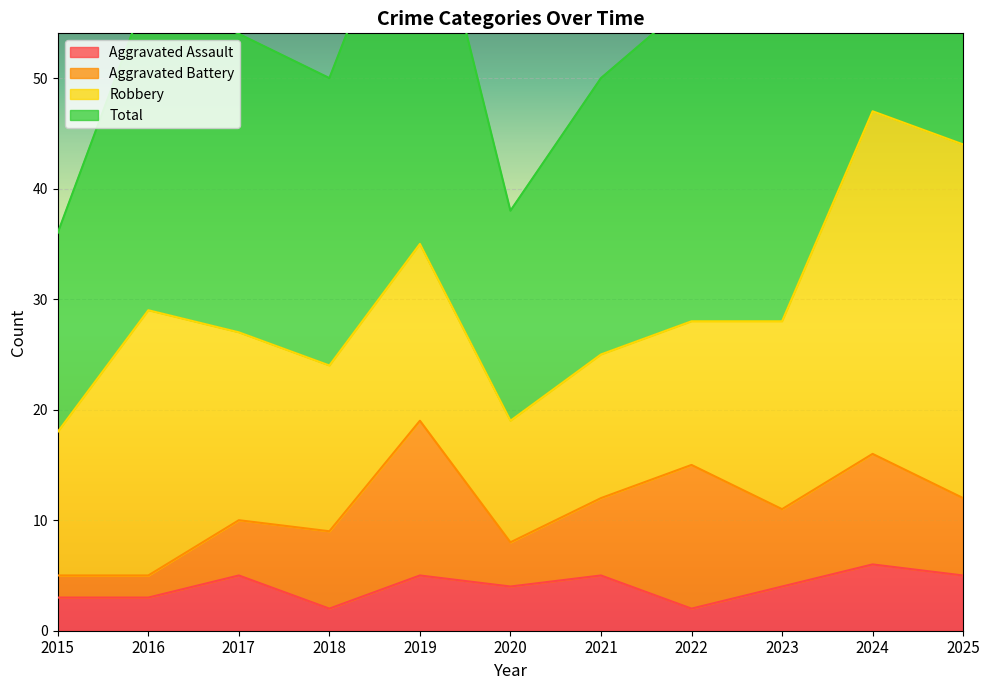

Is the value of Total at 2015 greater than the value of Aggravated Assault at 2022?

Yes